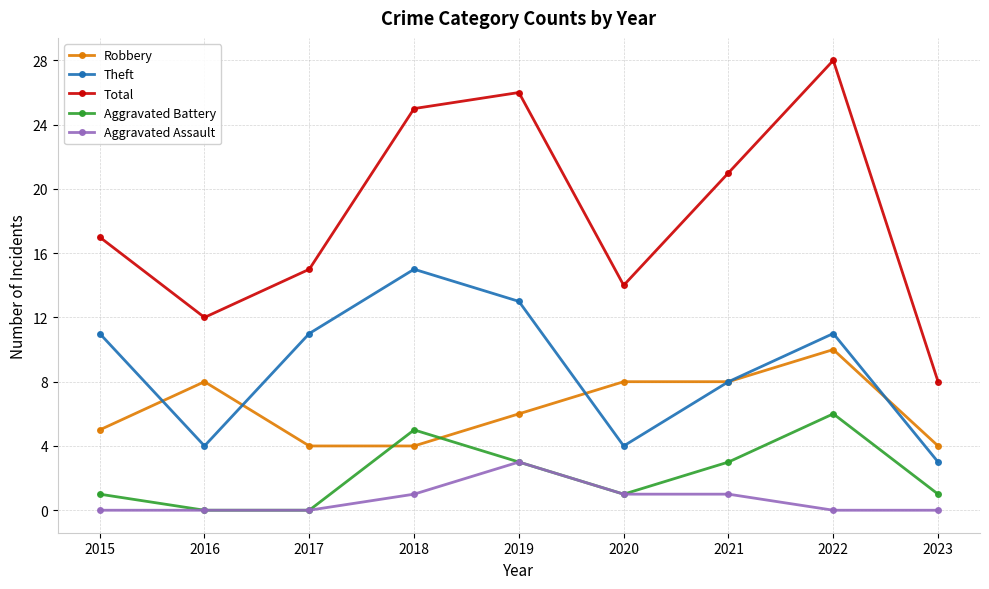

True or false: Aggravated Battery has a value of 6 at 2022.

True